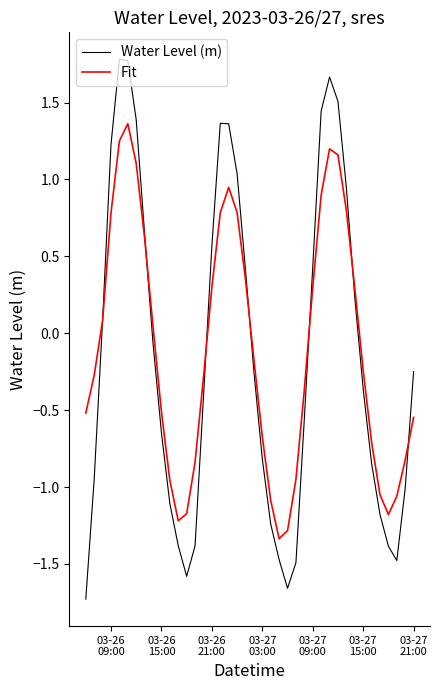

Rank the series by their maximum value, from lowest to highest.

Fit, Water Level (m)